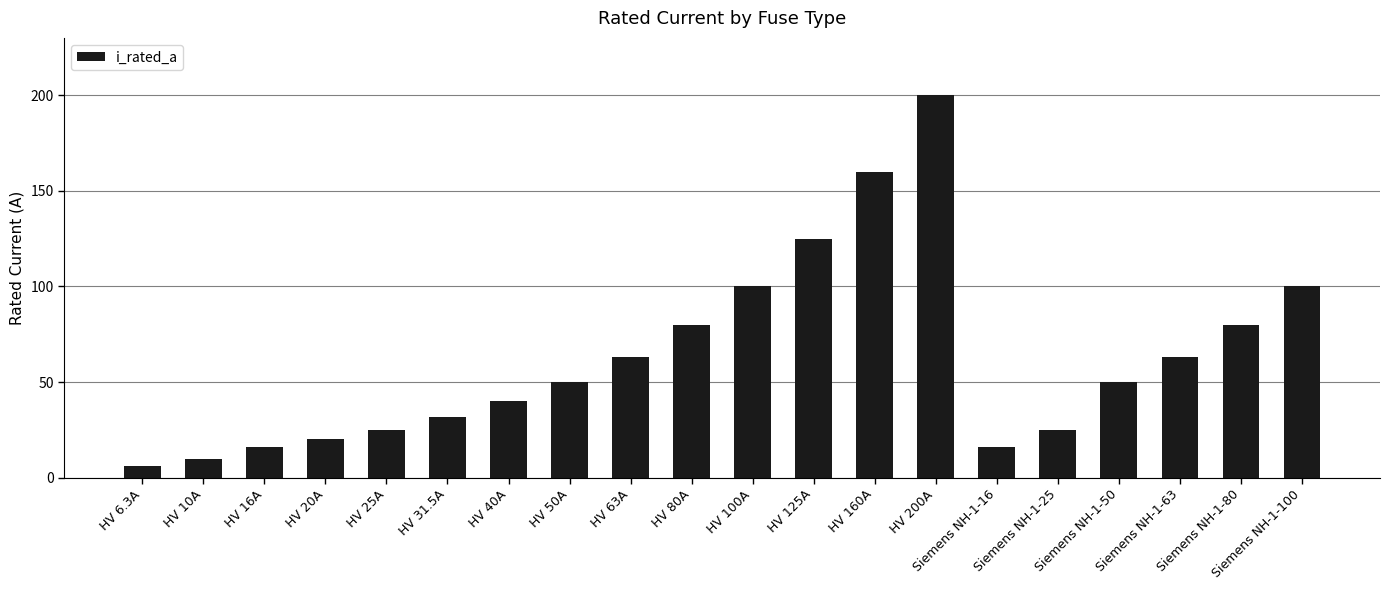

What is the label of the 6th bar from the right?

Siemens NH-1-16